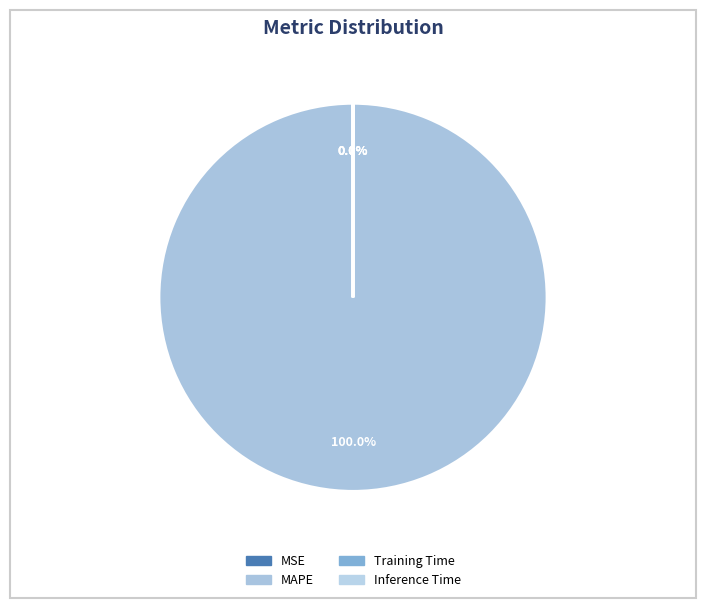

Is there any slice that represents more than half of the pie?

Yes